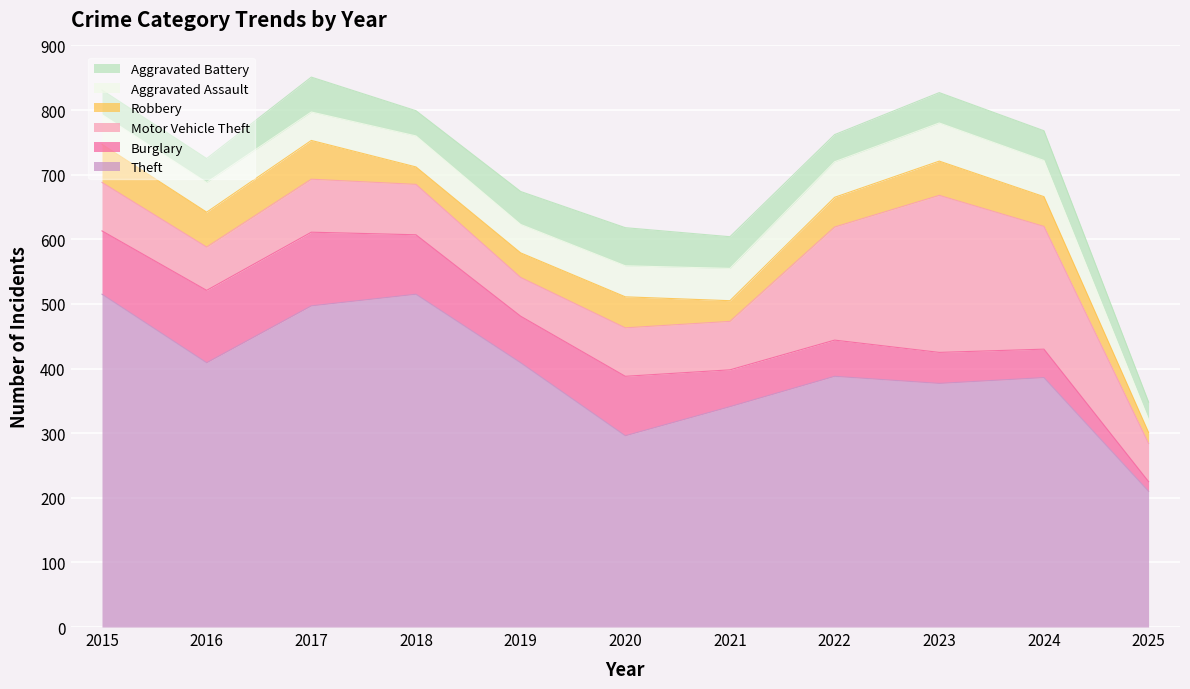

What is the average value of the Motor Vehicle Theft series?

107